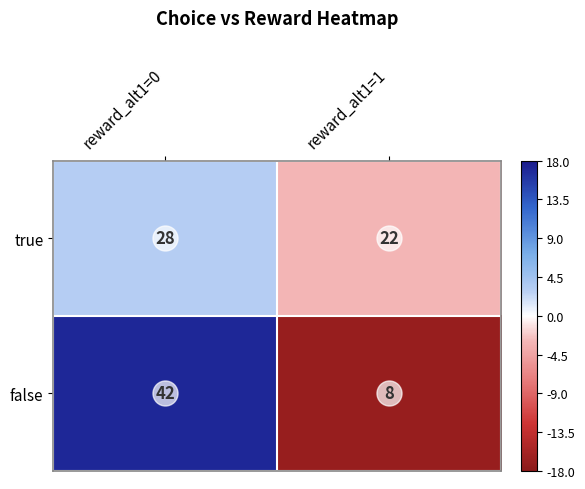

What is the greatest value displayed?

42